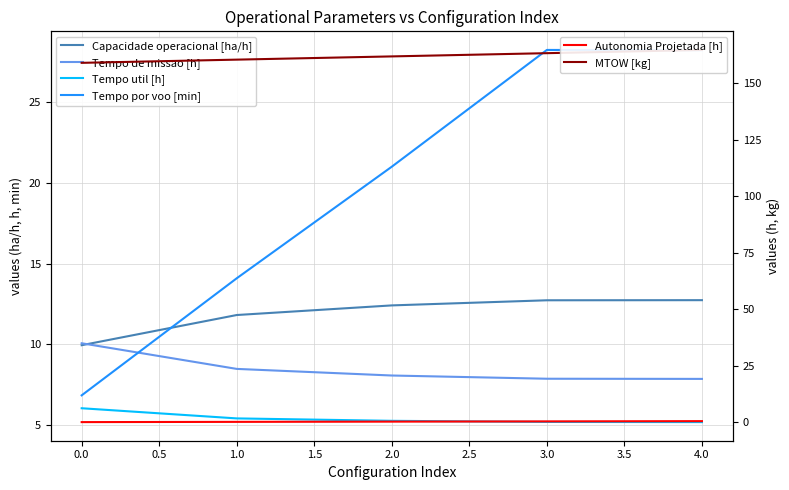

List the series in order of their peak value, lowest first.

Autonomia Projetada [h], Tempo util [h], Tempo de missao [h], Capacidade operacional [ha/h], Tempo por voo [min], MTOW [kg]